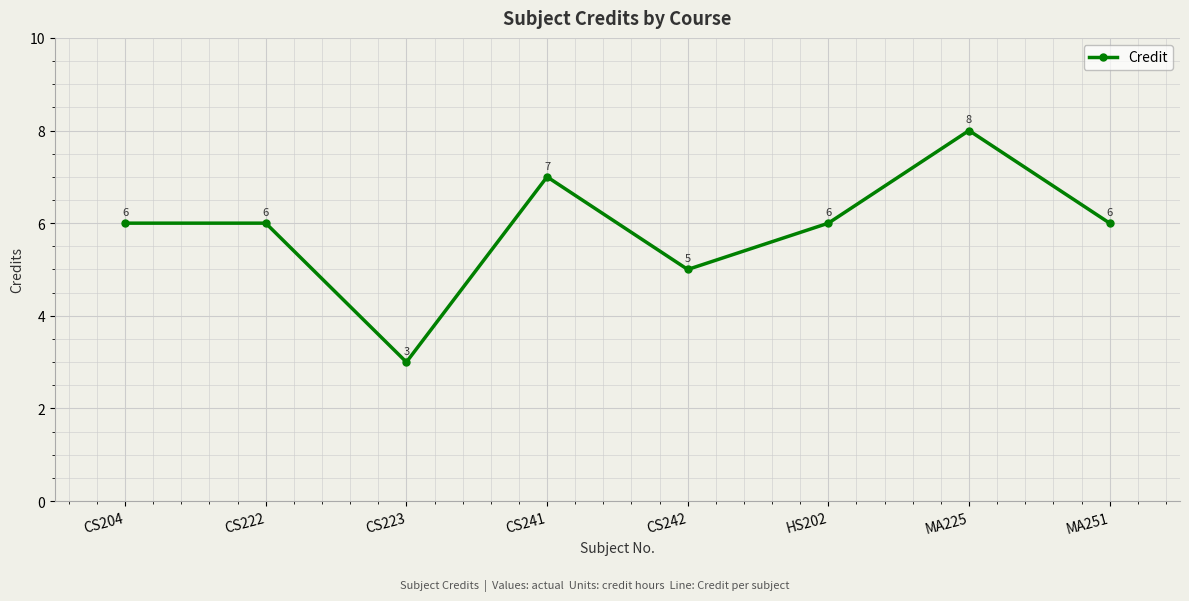

What is the sum of all values?

47